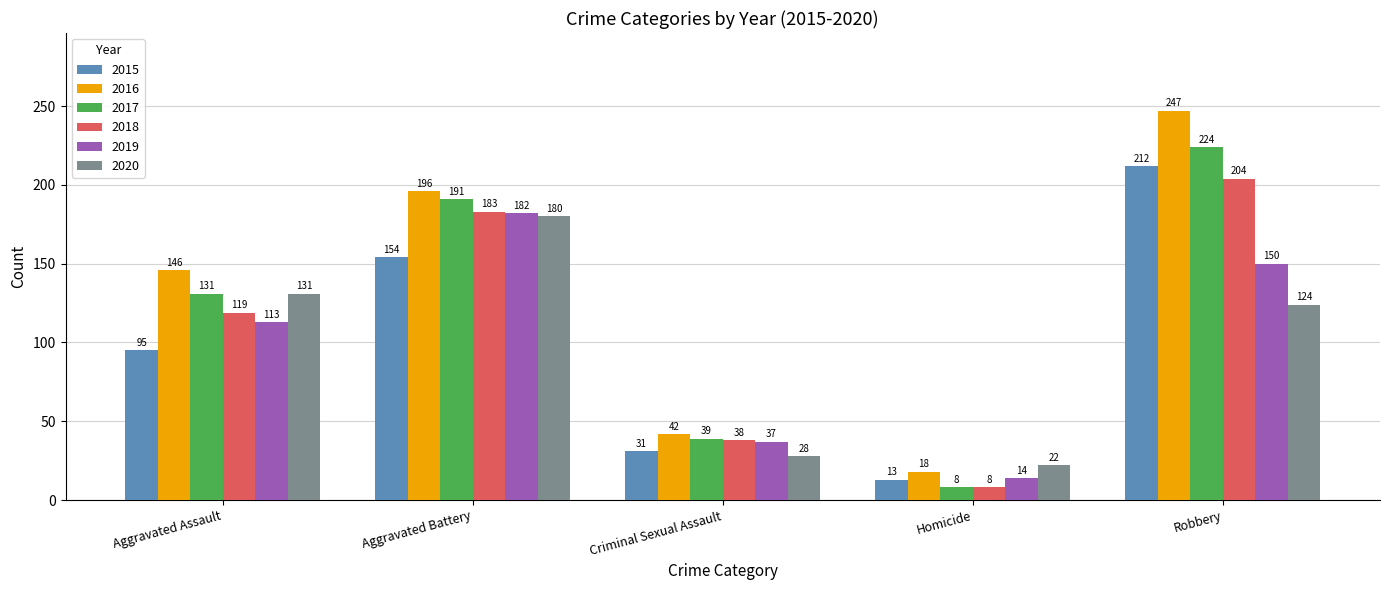

Where is 2017 nearest to the value 116?

Aggravated Assault